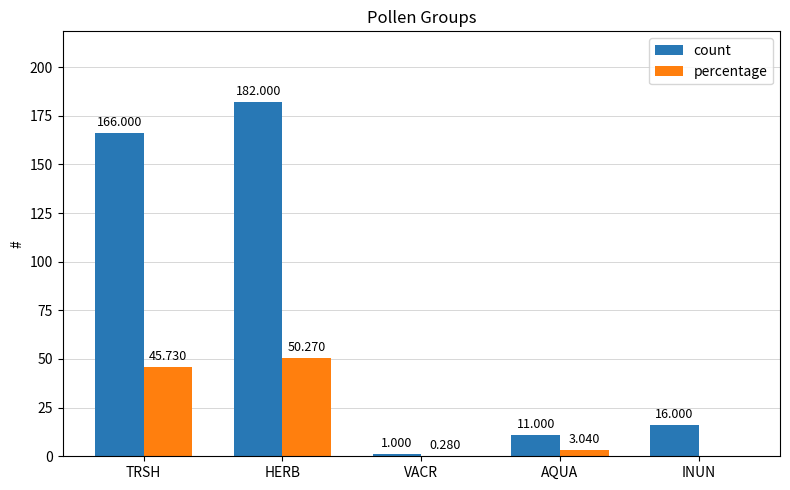

Which series changed the most between HERB and AQUA?

count